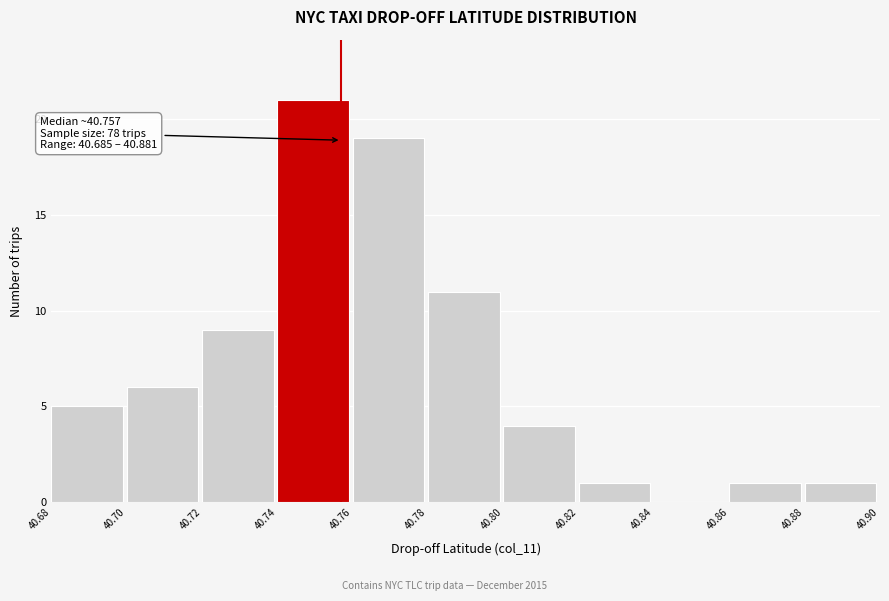

Which range on the x-axis has the tallest bar?

40.74 to 40.76